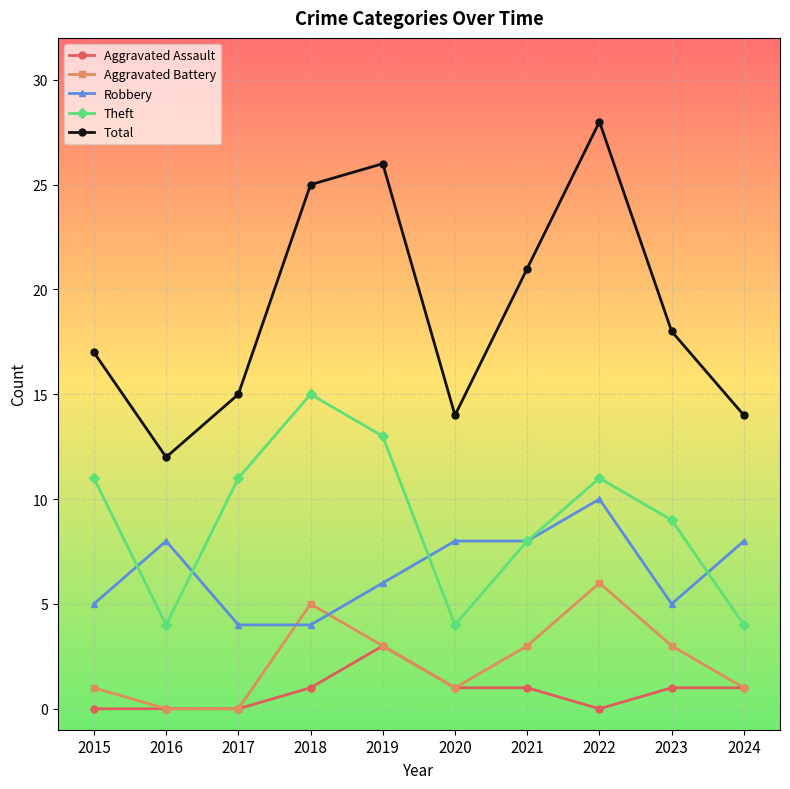

Rank the series by their maximum value, from highest to lowest.

Total, Theft, Robbery, Aggravated Battery, Aggravated Assault